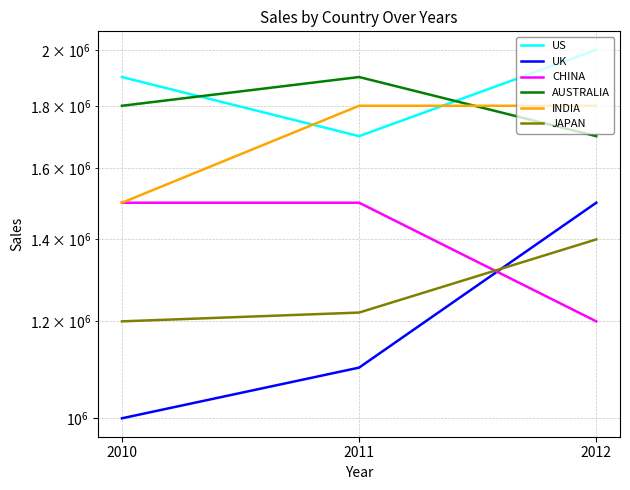

What are all the series names shown in the legend?

US, UK, CHINA, AUSTRALIA, INDIA, JAPAN